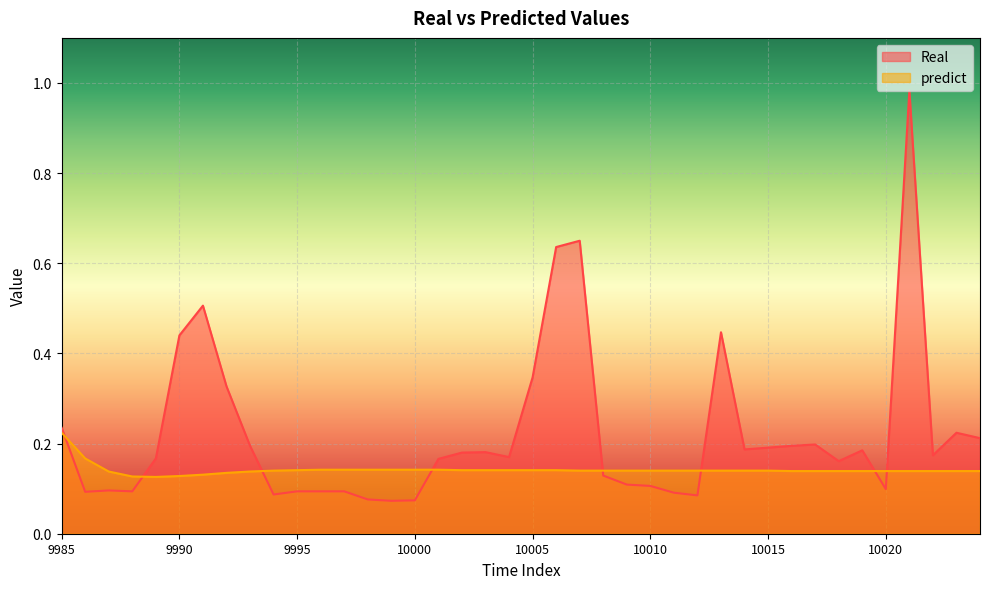

What is the value of the Real point at the 38th from the left?

0.2